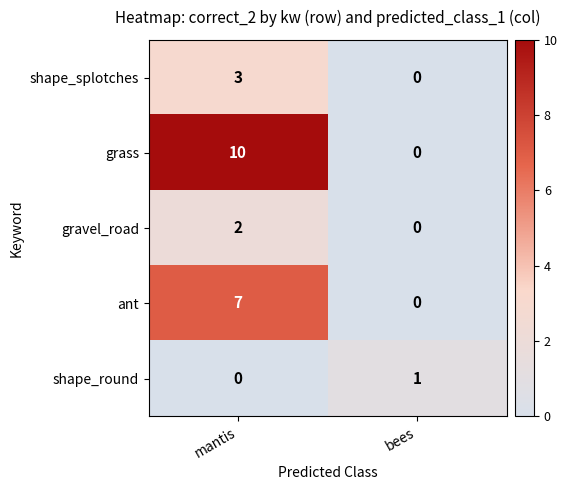

Count the number of data series in this chart.

5